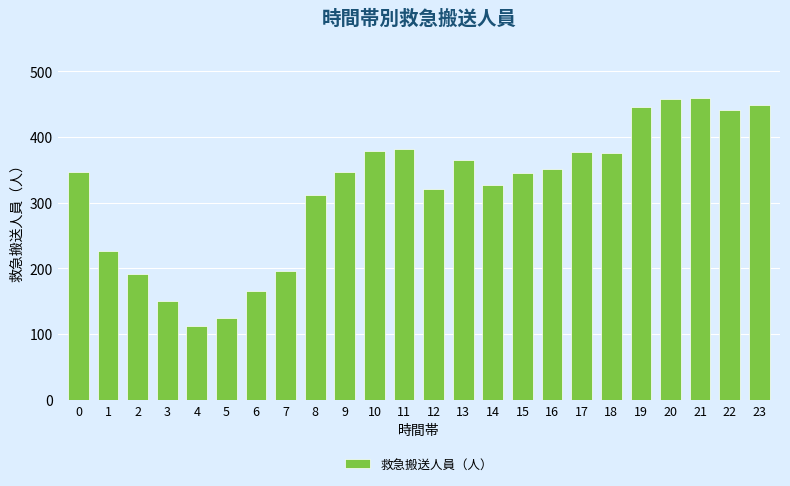

Is it true that the value at 19 is 445?

True